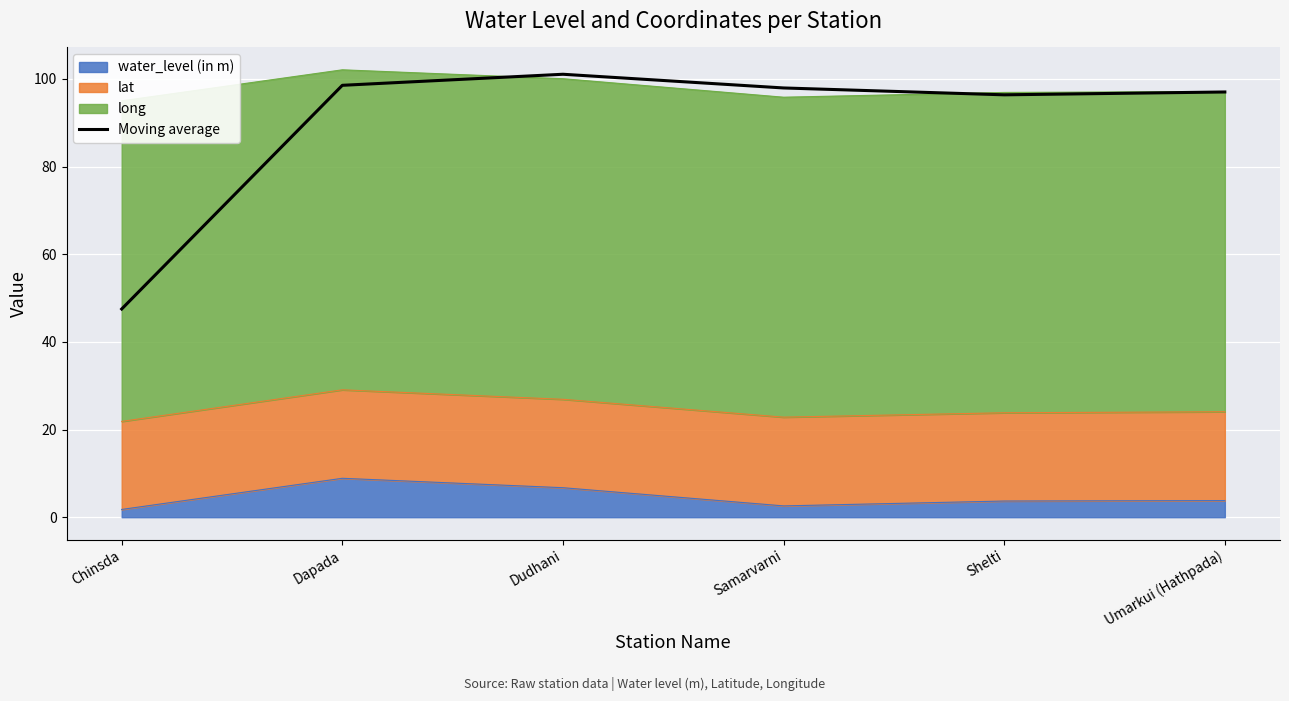

What is the approximate value at Umarkui (Hathpada)?

97.0